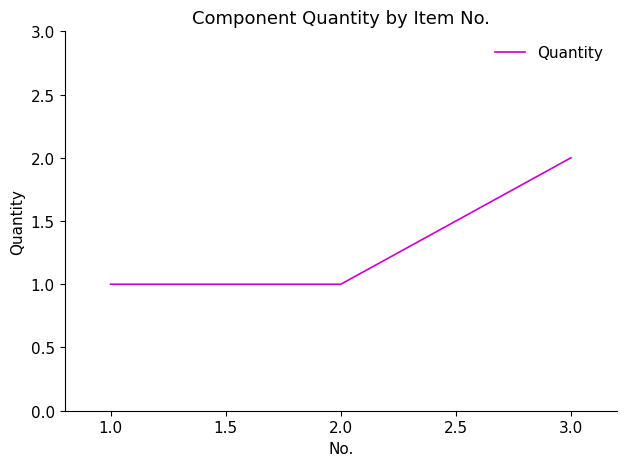

Reading left to right, transcribe all the data shown in this chart.

1.0=1	2.0=1	3.0=2